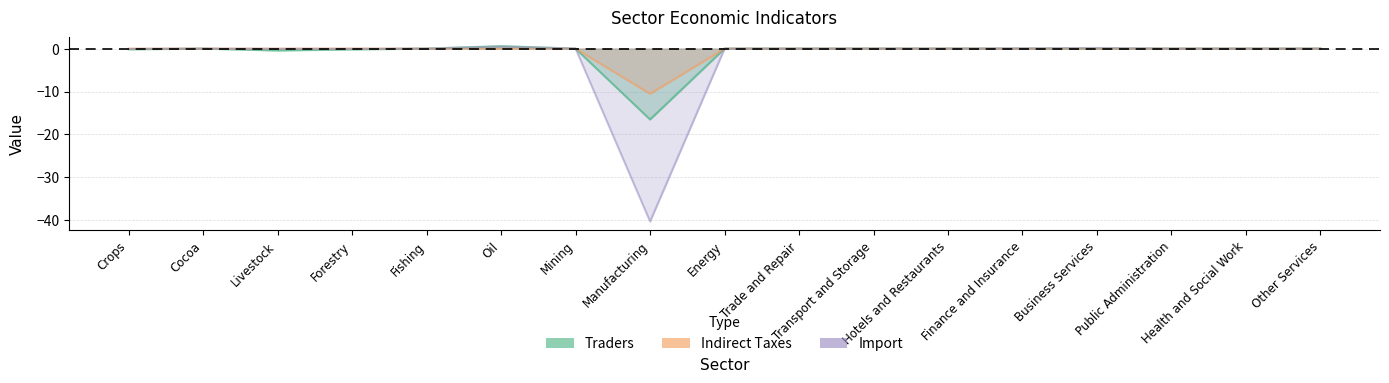

In Indirect Taxes, how many points are lower than both neighbors (excluding endpoints)?

4